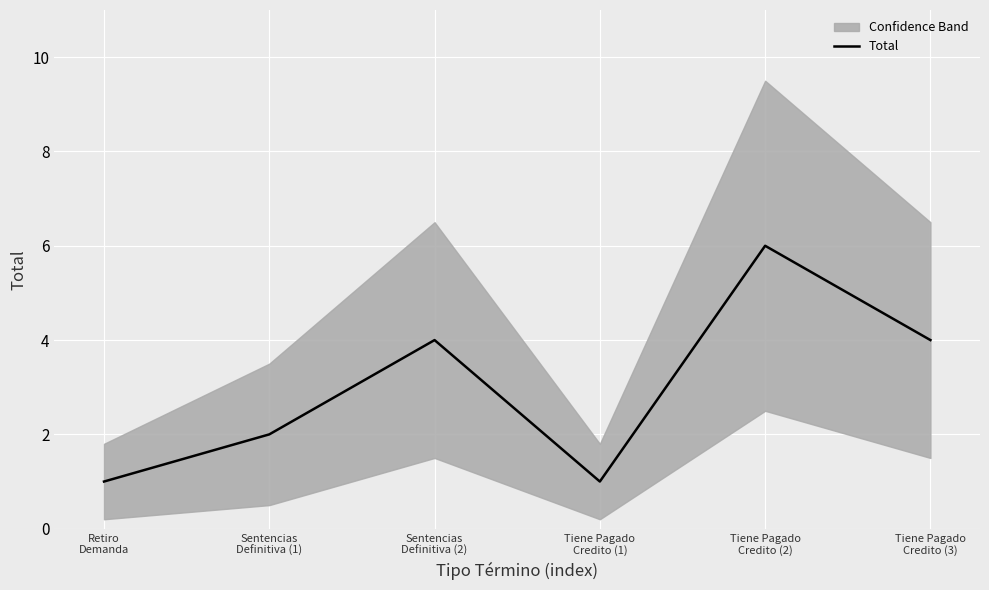

Approximately how many times larger is the value at Retiro
Demanda compared to Tiene Pagado
Credito (3)?

0.2